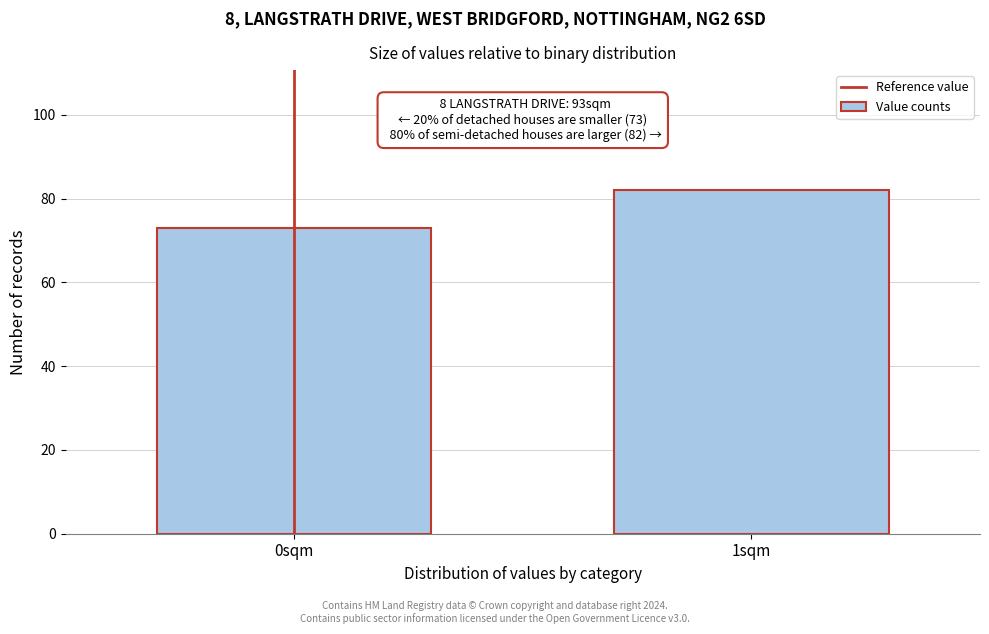

Reading right to left, what are all the values shown in this chart?

1sqm=82	0sqm=73